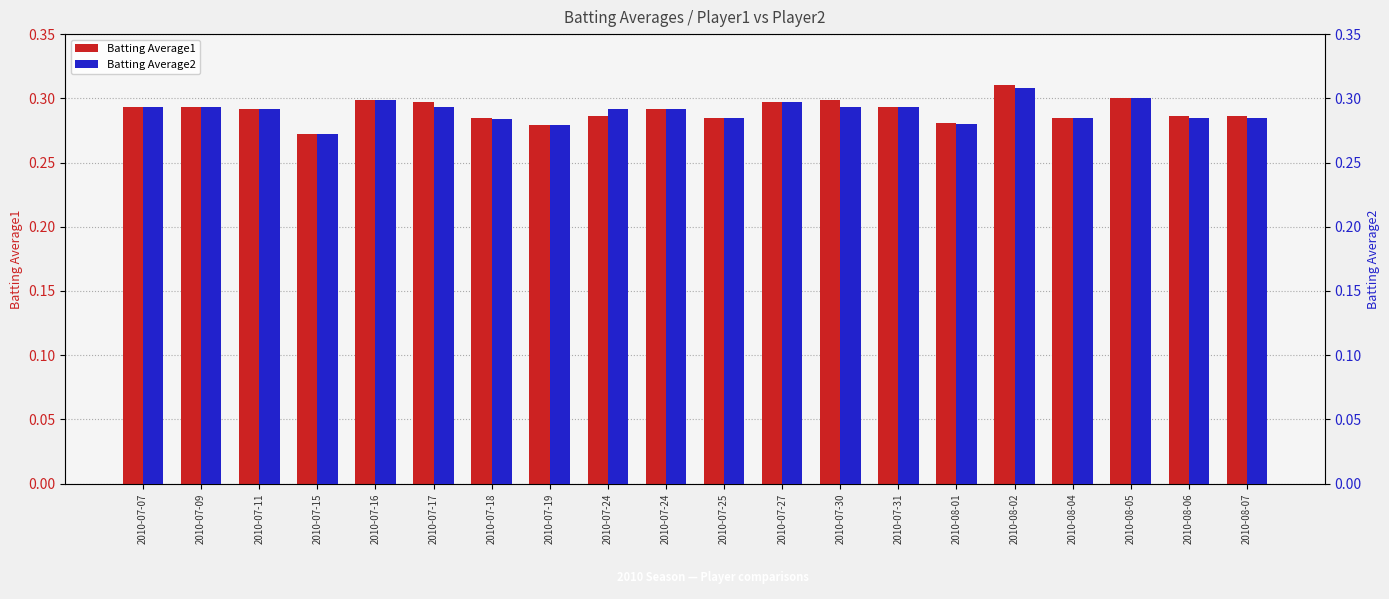

Which series has the widest spread of values?

Batting Average1